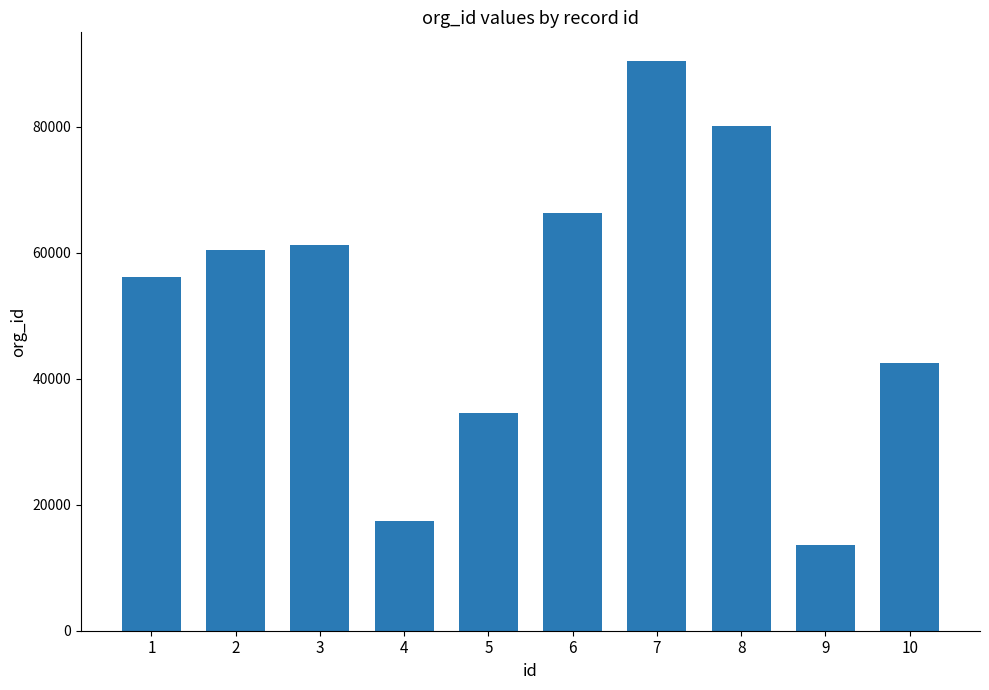

What is the change in value from 4 to 10?

+25079